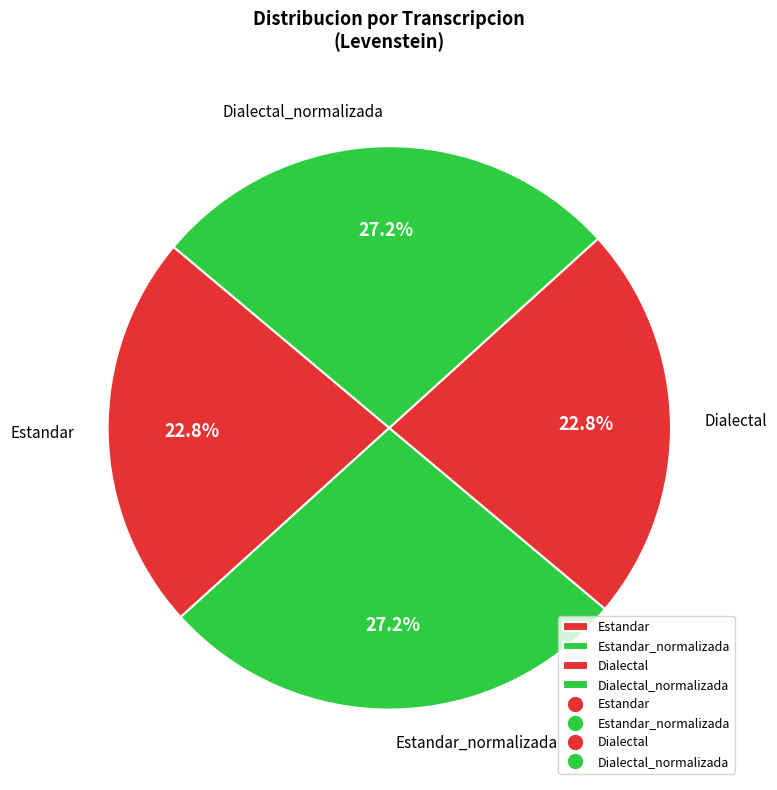

To the nearest percent, what percentage of the pie is Estandar_normalizada?

27%